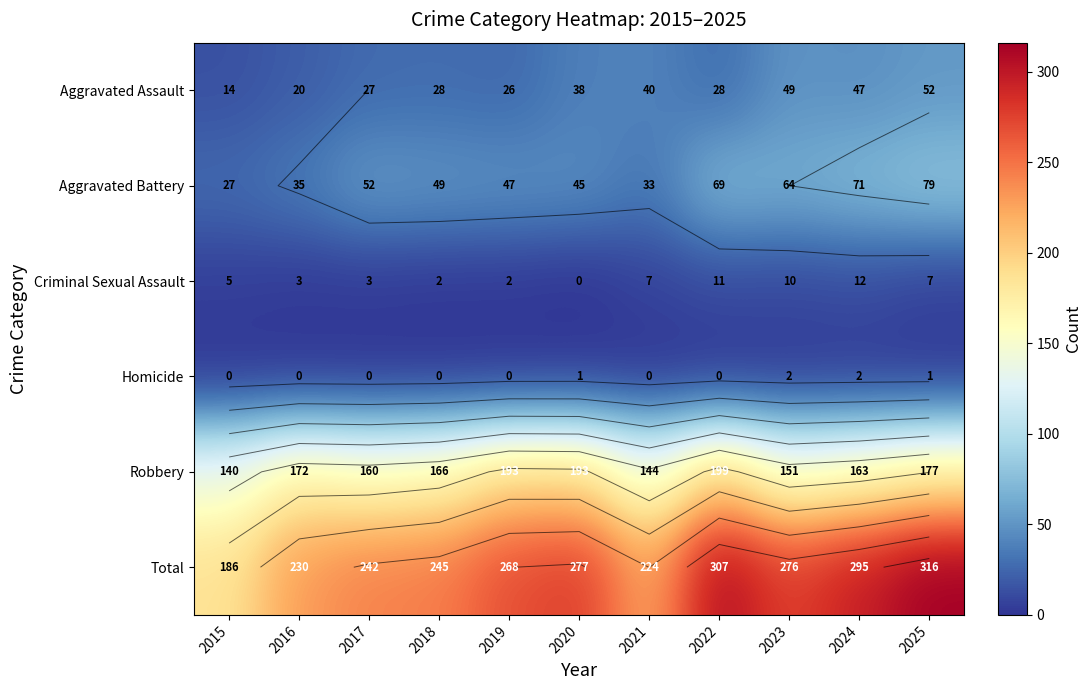

Which series changed the most between 2017 and 2018?

Robbery